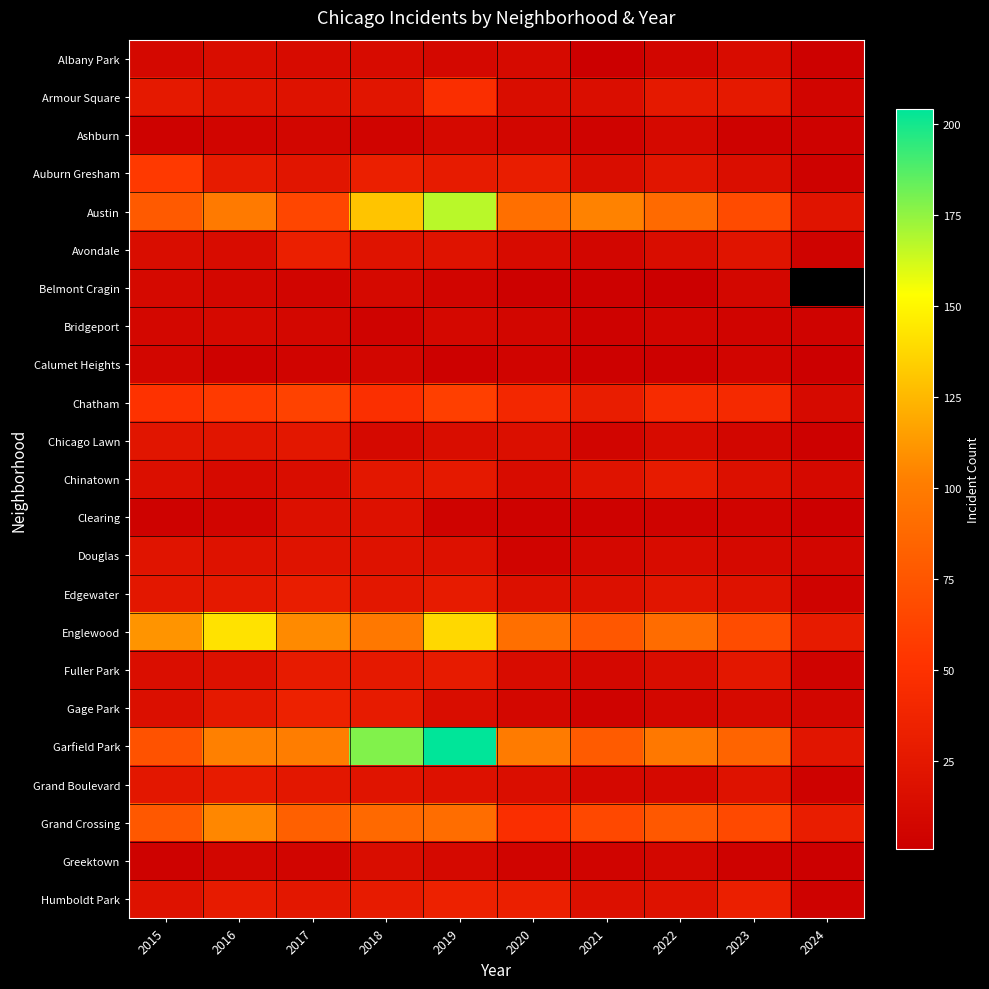

What is the difference between the second highest and minimum values in the Edgewater series?

24.0